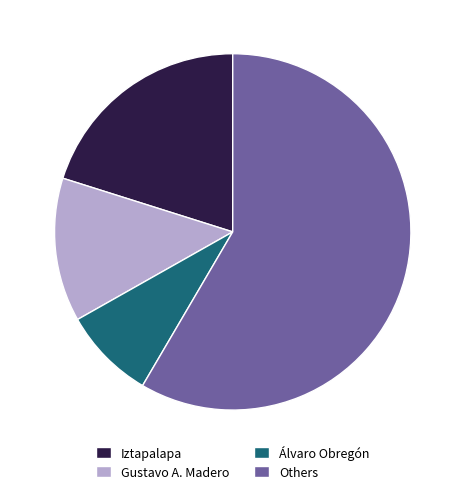

The Gustavo A. Madero slice represents 2% of the pie. True or false?

False